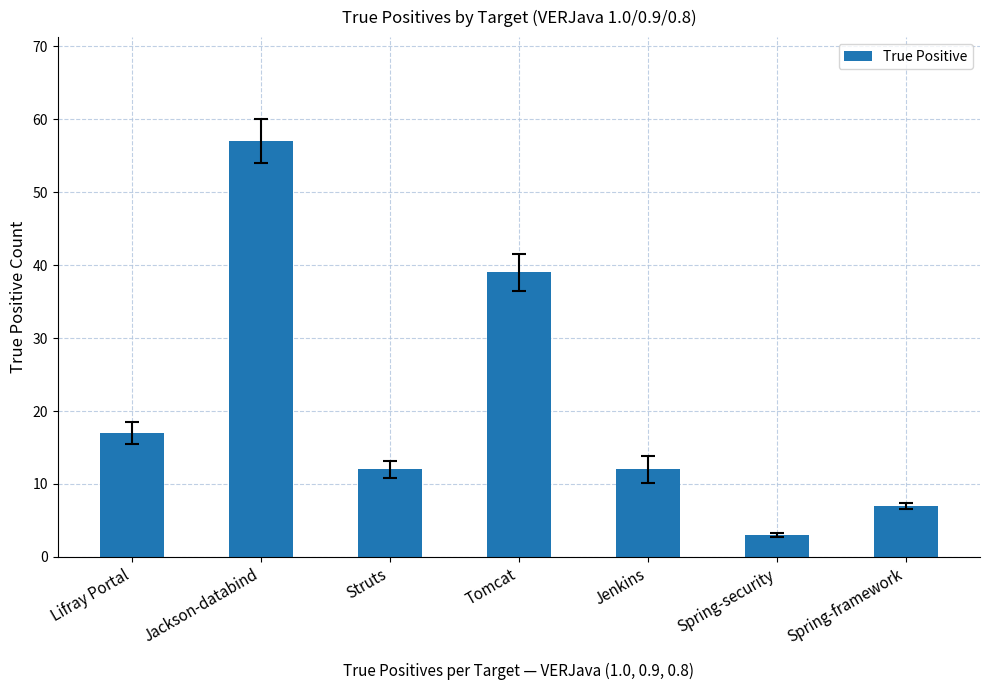

Is it true that the value at Spring-framework is 7?

True